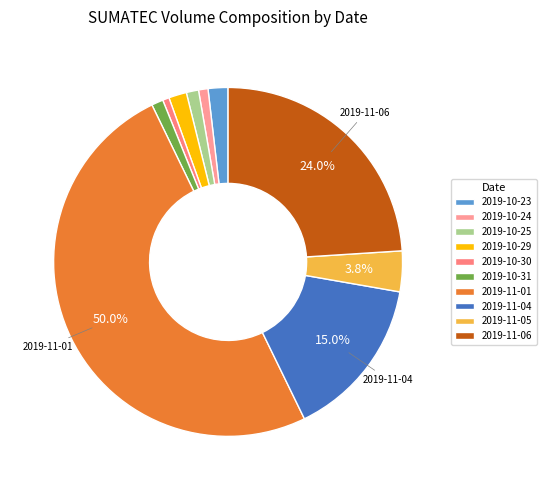

To the nearest percent, what portion does 2019-10-23 represent?

2%